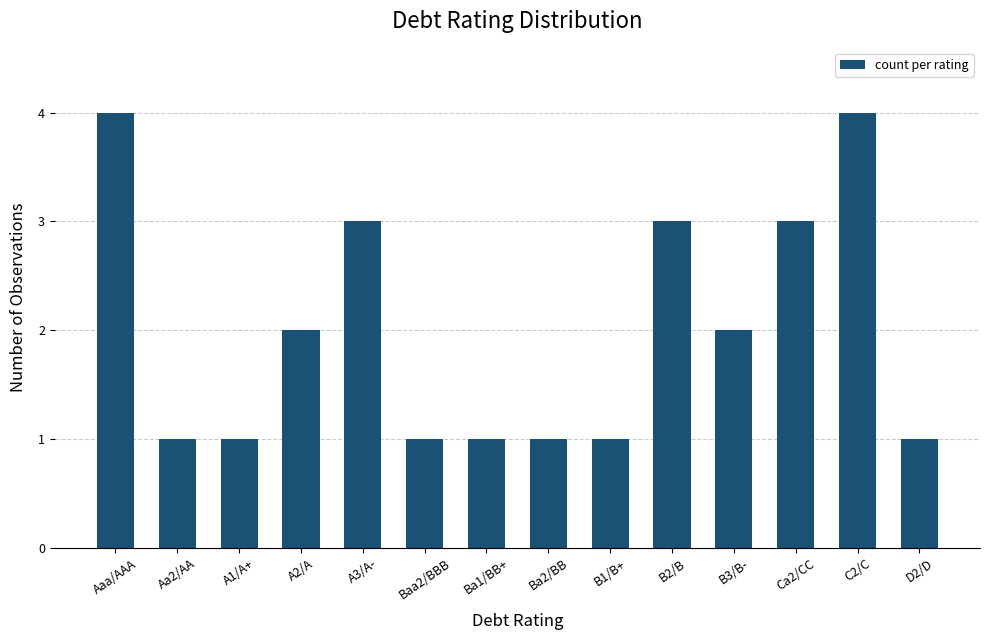

What is the greatest value displayed?

4